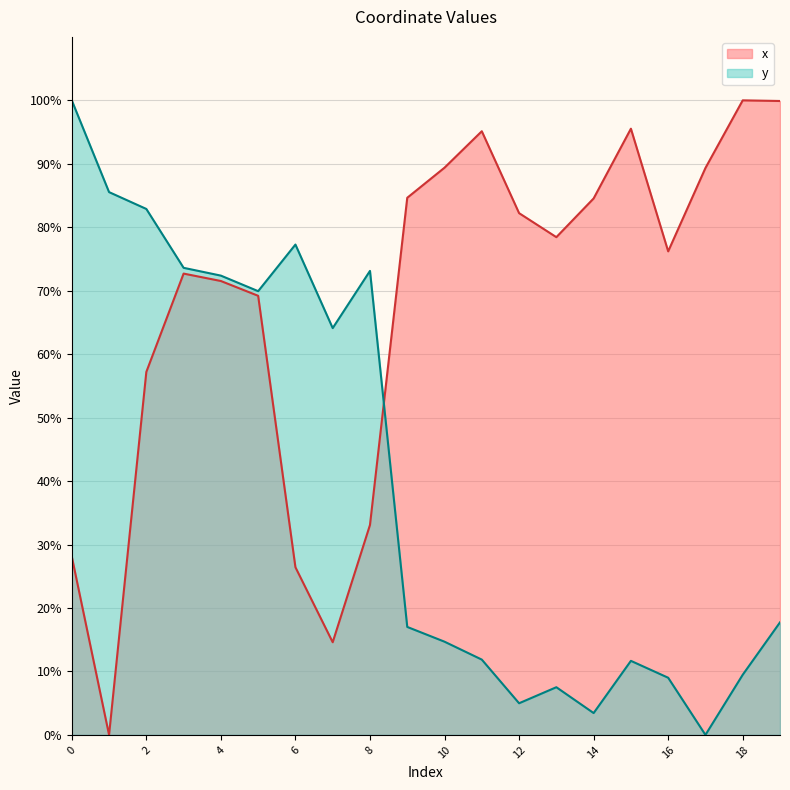

At which category does y reach its first local peak?

6